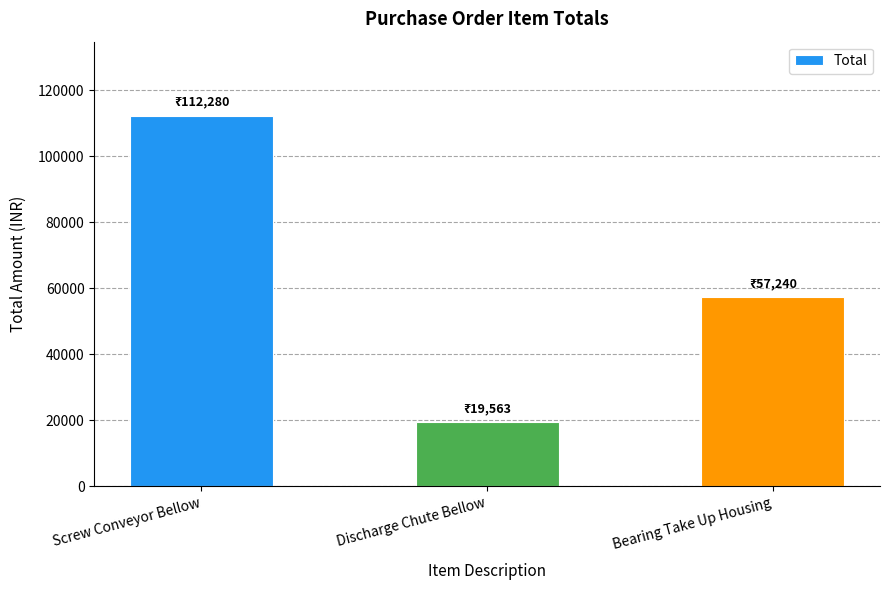

Reading right to left, list all the values displayed in this chart.

57240	19563	112280